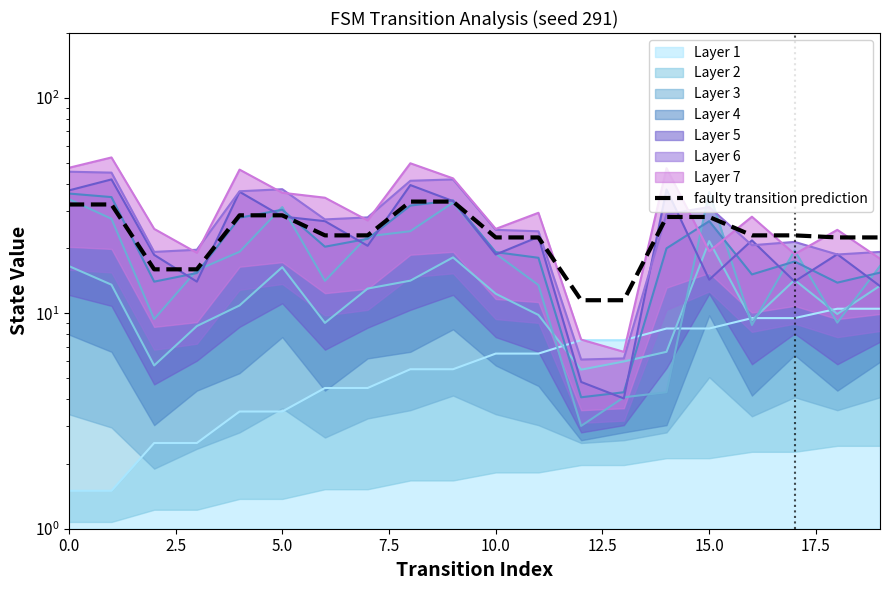

The chart shows a value of 32.0 at 0.0. True or false?

True